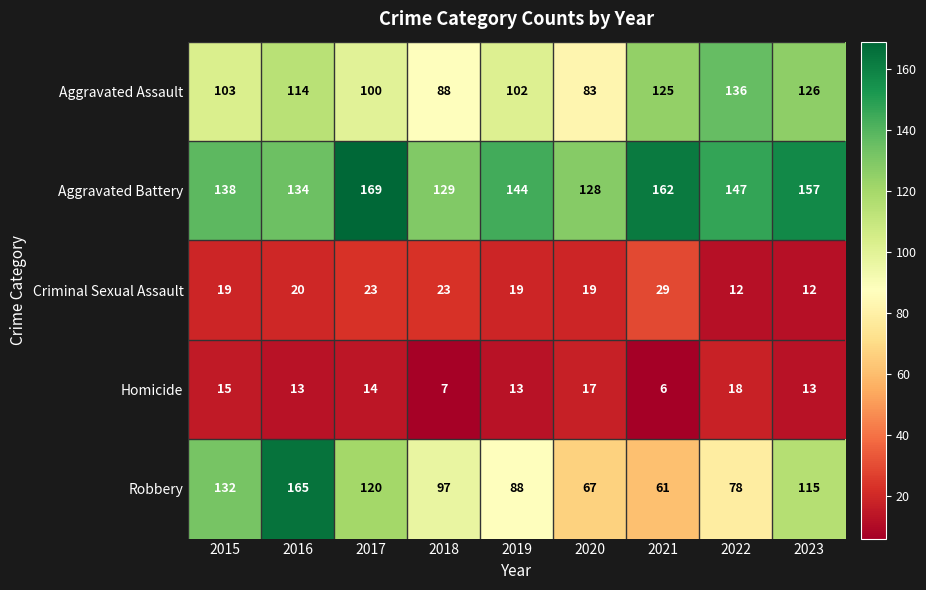

Which series has the largest total across all categories?

Aggravated Battery